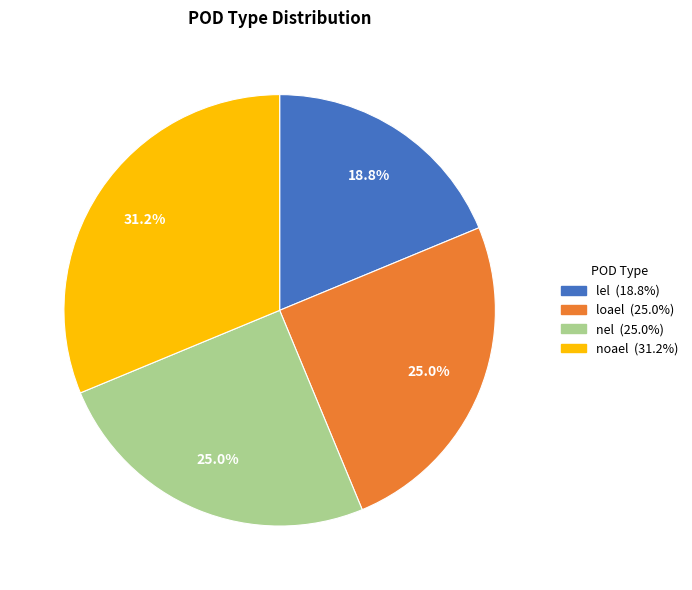

To the nearest percent, what percentage of the pie is nel?

25%